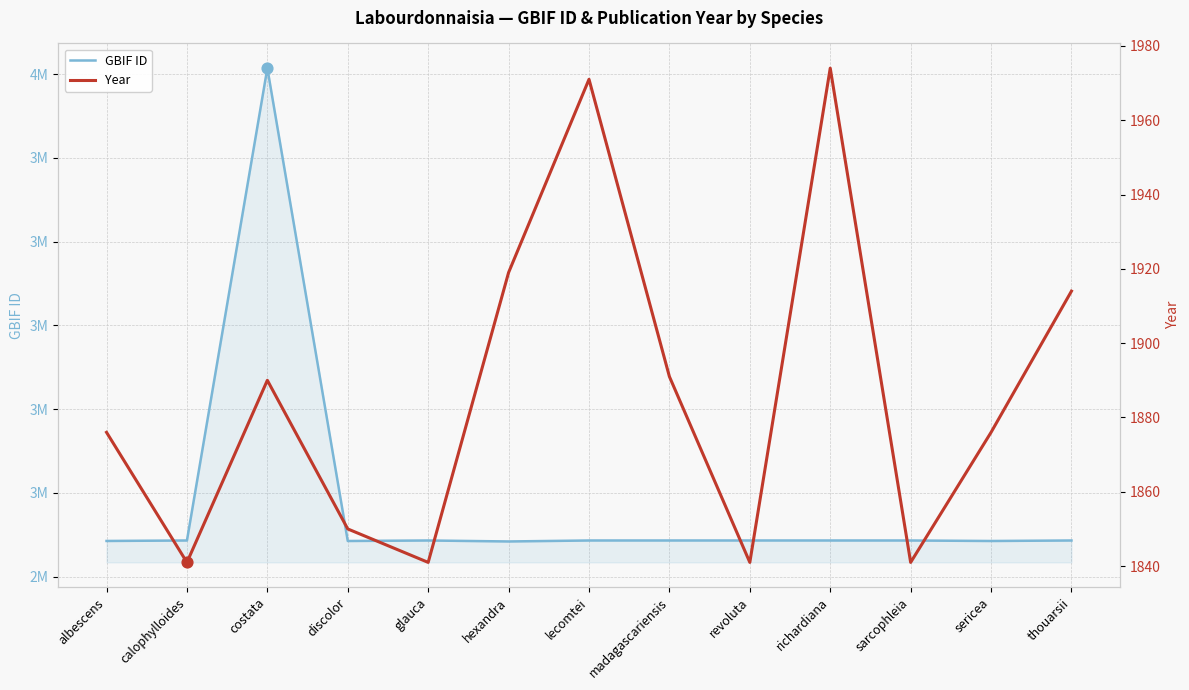

At which category is the sum across all series the highest?

costata